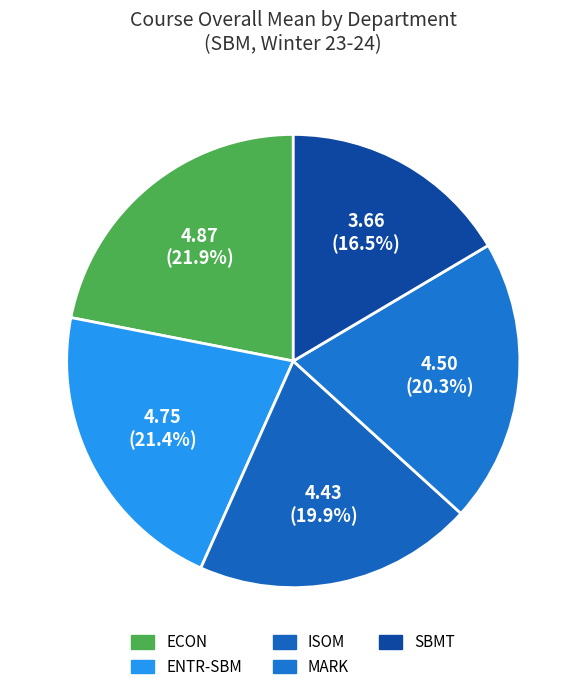

To the nearest percent, what portion does ECON represent?

22%